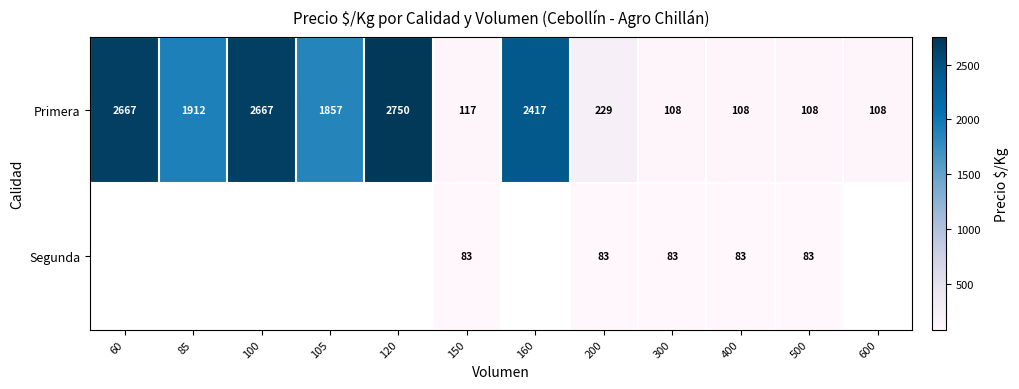

The value of Primera at 600 is 108. True or false?

True